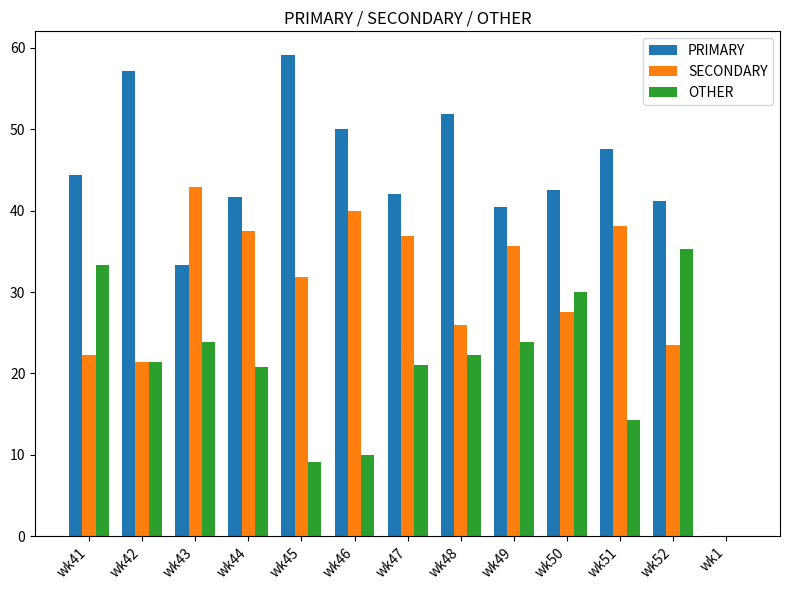

At which label is OTHER closest to 17?

wk51